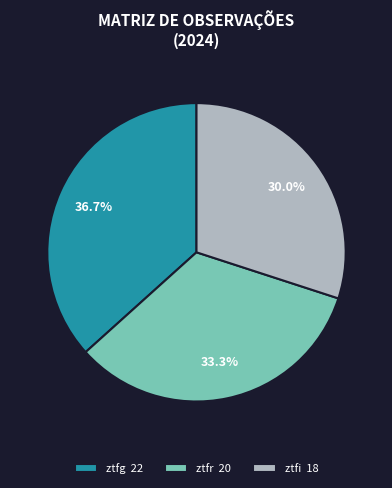

Is ztfr the majority of the pie?

No